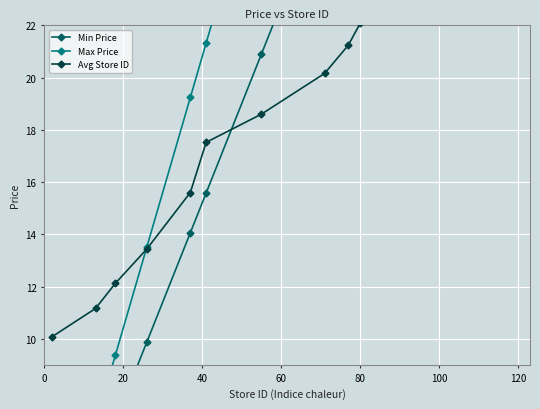

Rank the series by their maximum value, from lowest to highest.

Avg Store ID, Min Price, Max Price